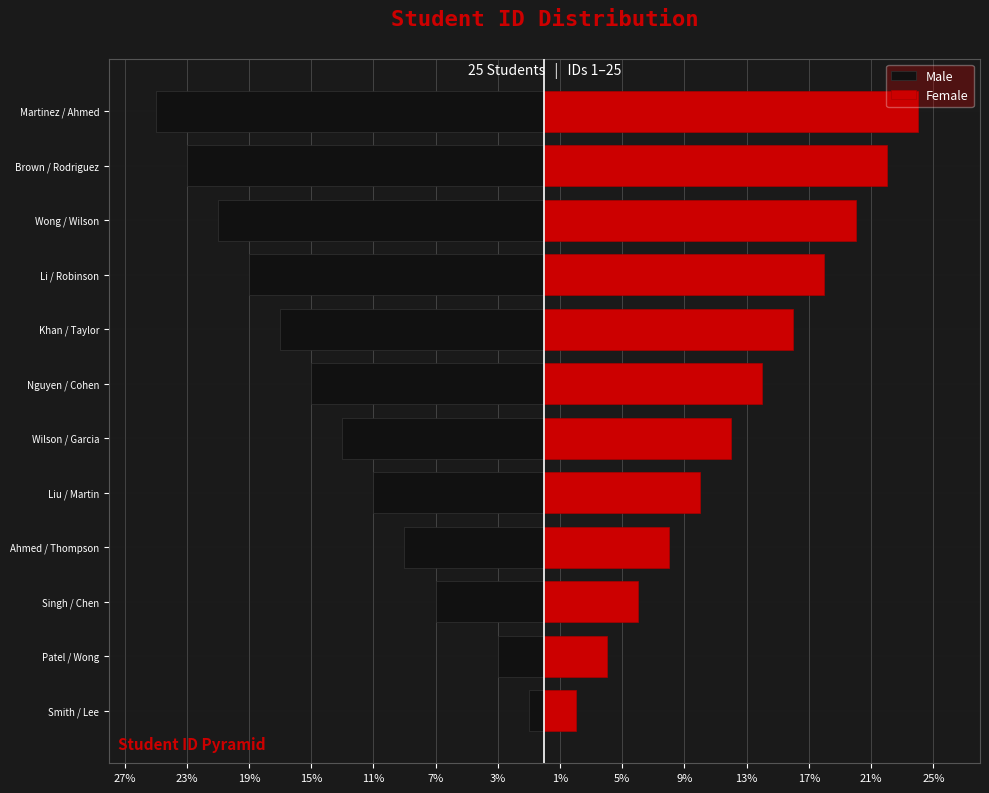

Which has a higher value, Patel / Wong or Martinez / Ahmed?

Patel / Wong